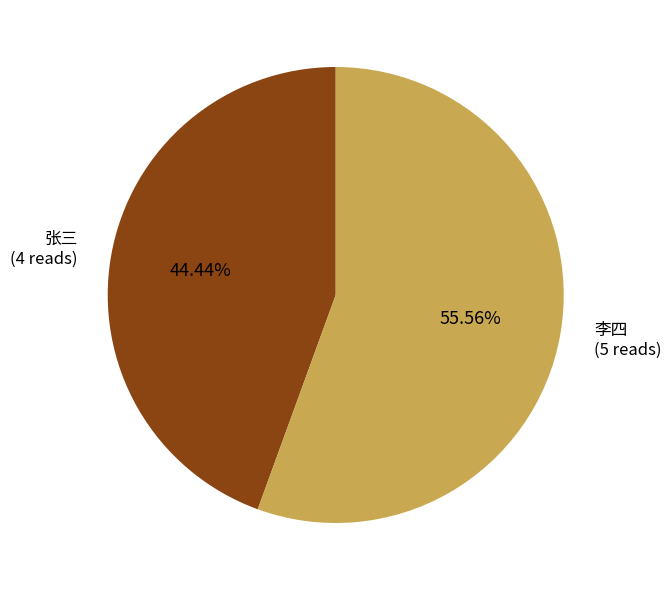

Is there a majority slice in this chart?

Yes